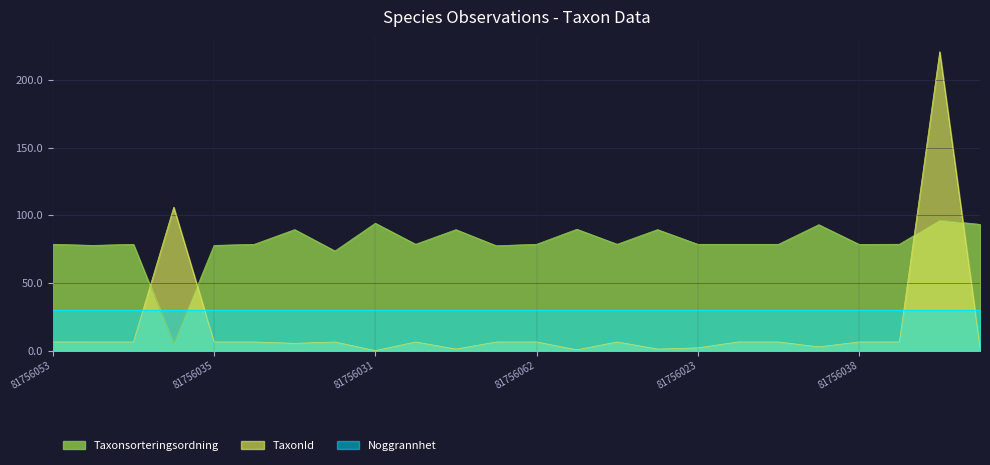

True or false: TaxonId has a value of 6.5 at 81756062.

True